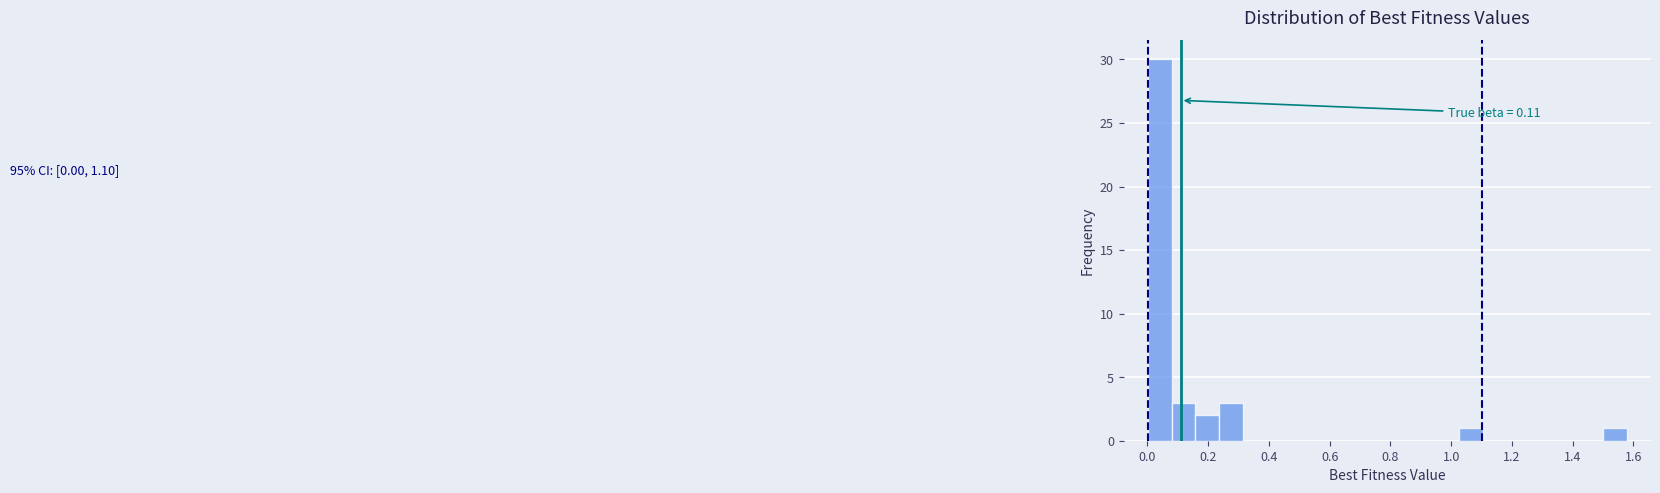

Read against the x-axis, roughly where is the centre of the tallest bar?

0.04